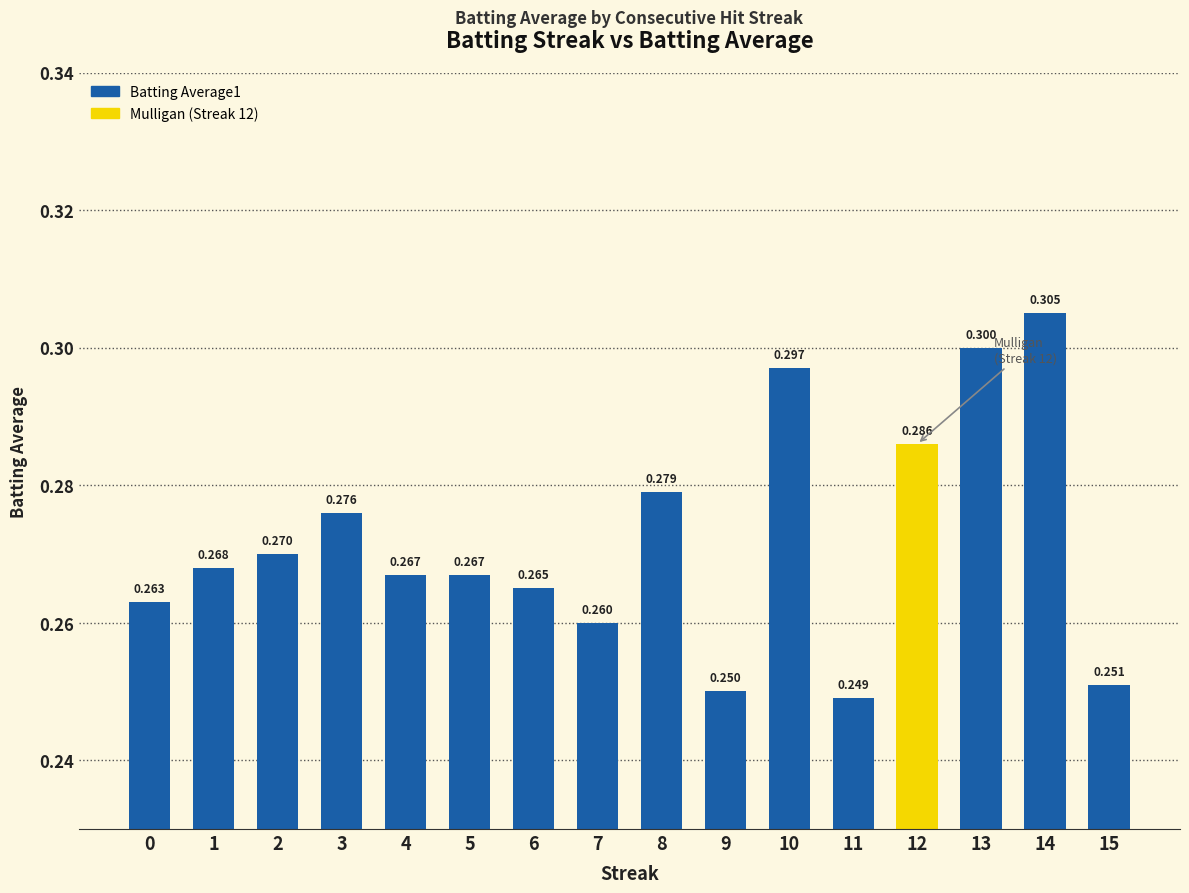

Are the bars horizontal?

No